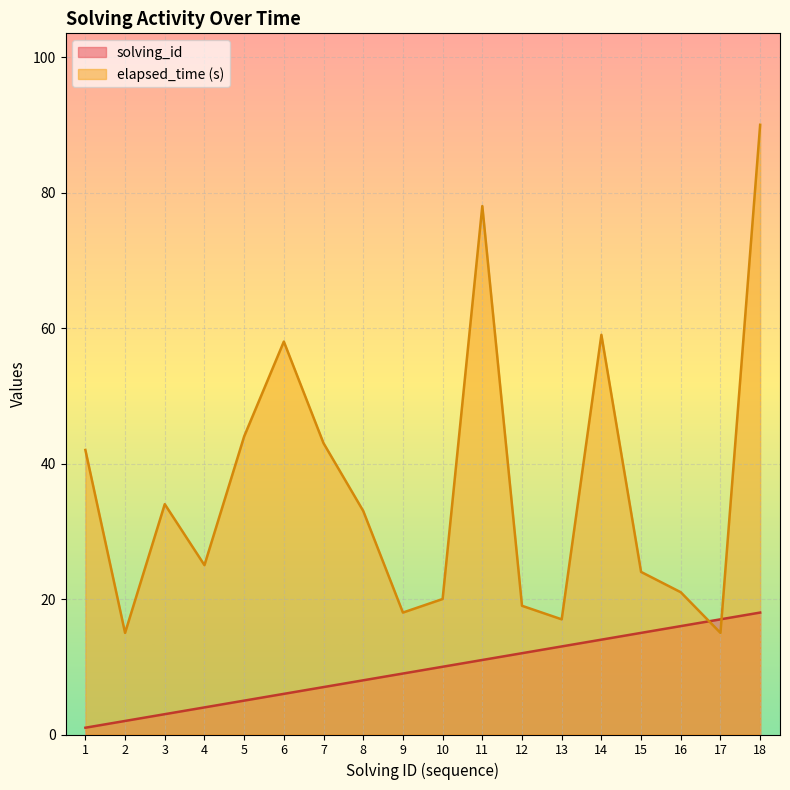

Which series changed the most between 15 and 17?

elapsed_time (s)